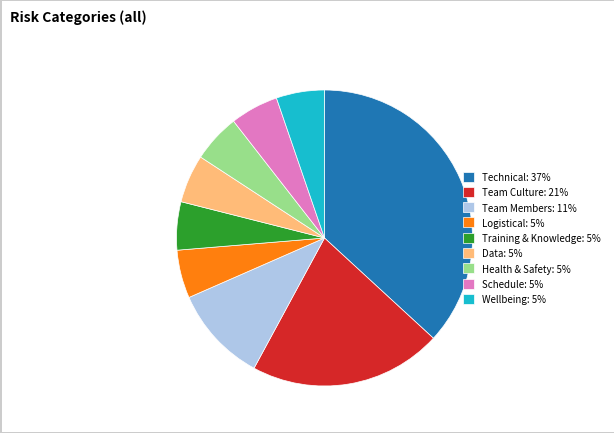

Is there a majority slice in this chart?

No